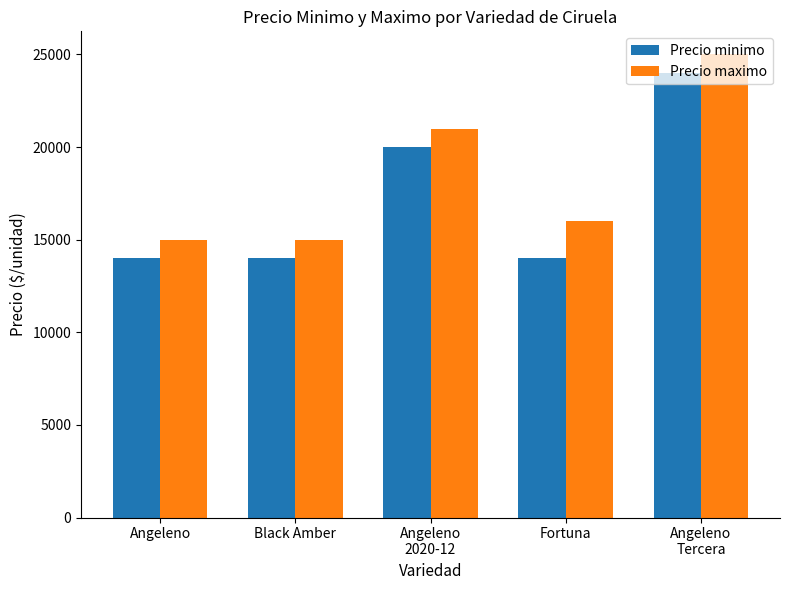

What are all the series names shown in the legend?

Precio minimo, Precio maximo